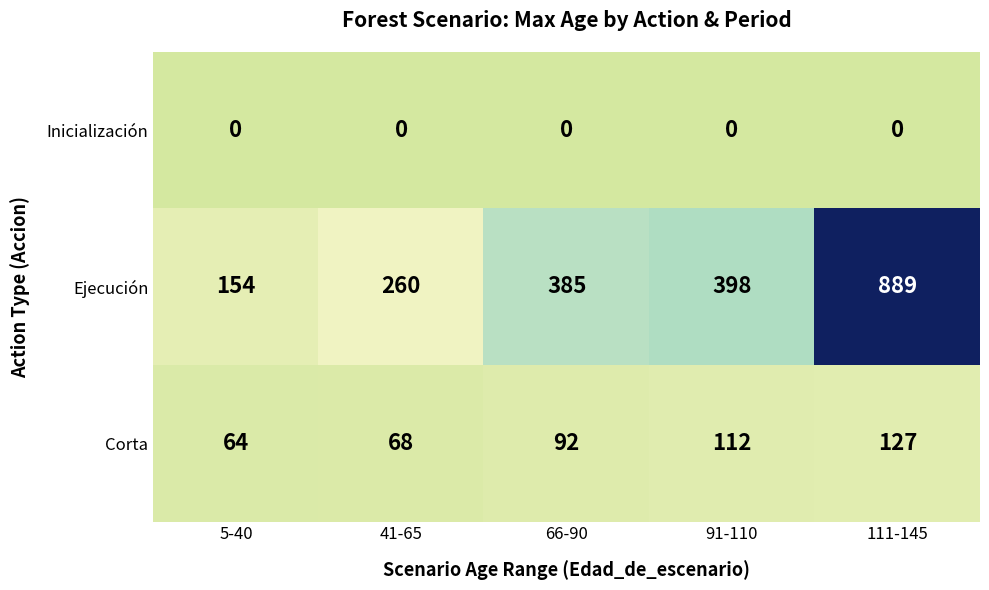

What is the maximum value shown in the chart?

889